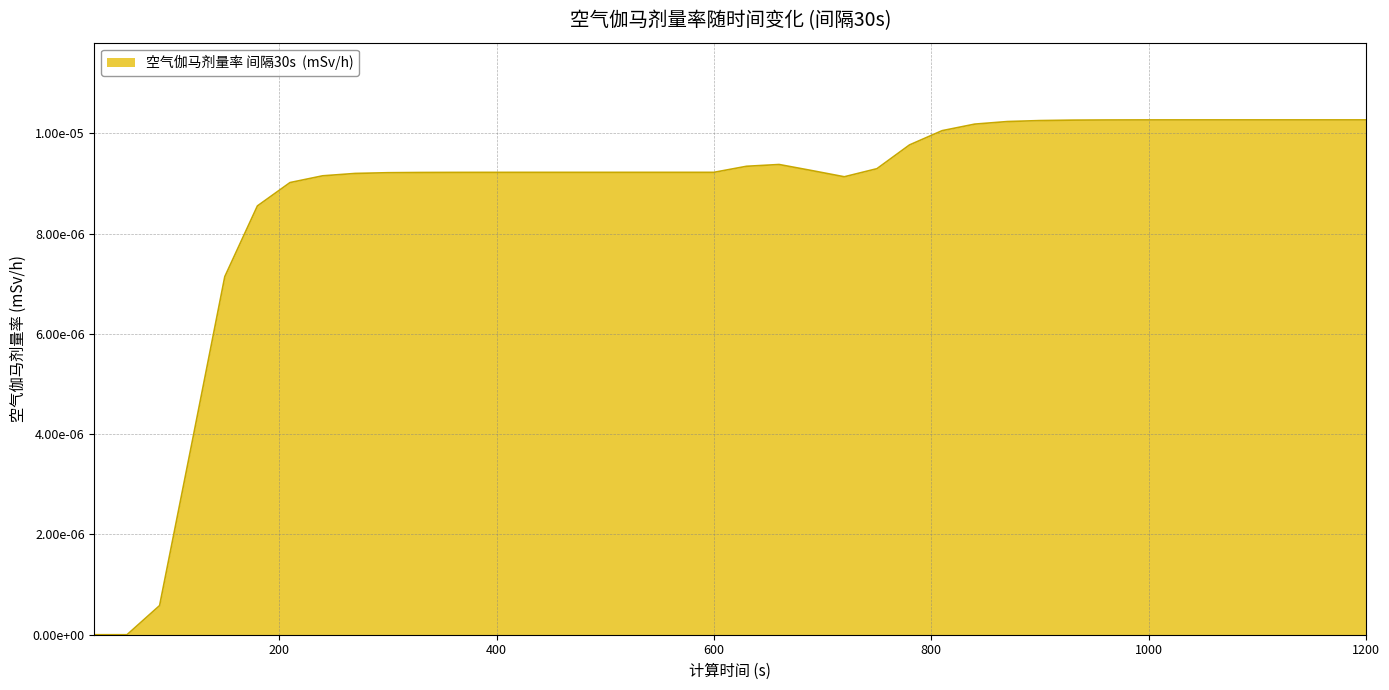

Does the chart have visible grid lines?

Yes